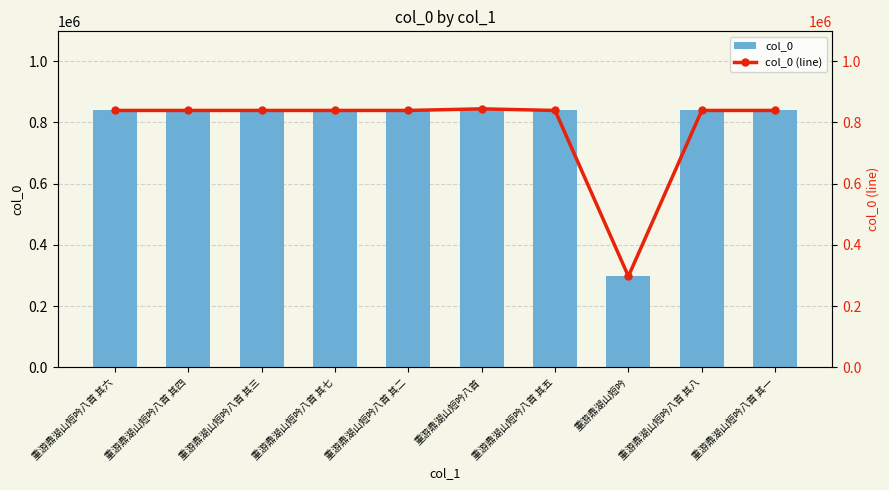

Are the bars horizontal?

No